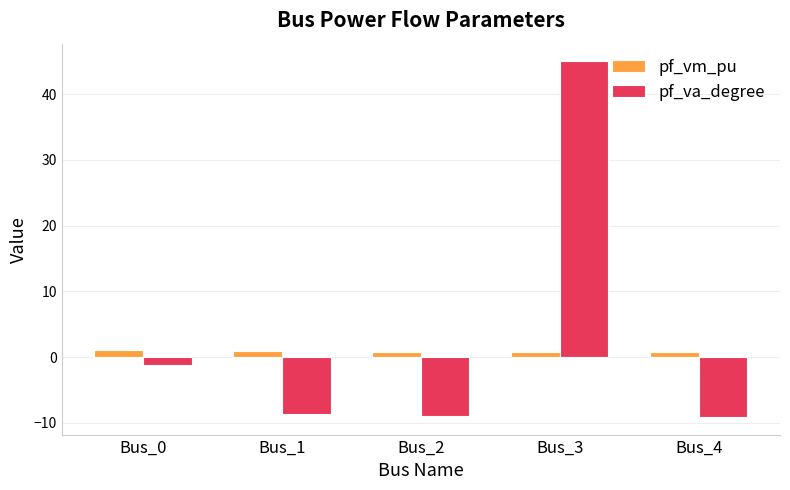

Is the value of pf_va_degree at Bus_0 greater than the value of pf_vm_pu at Bus_3?

No